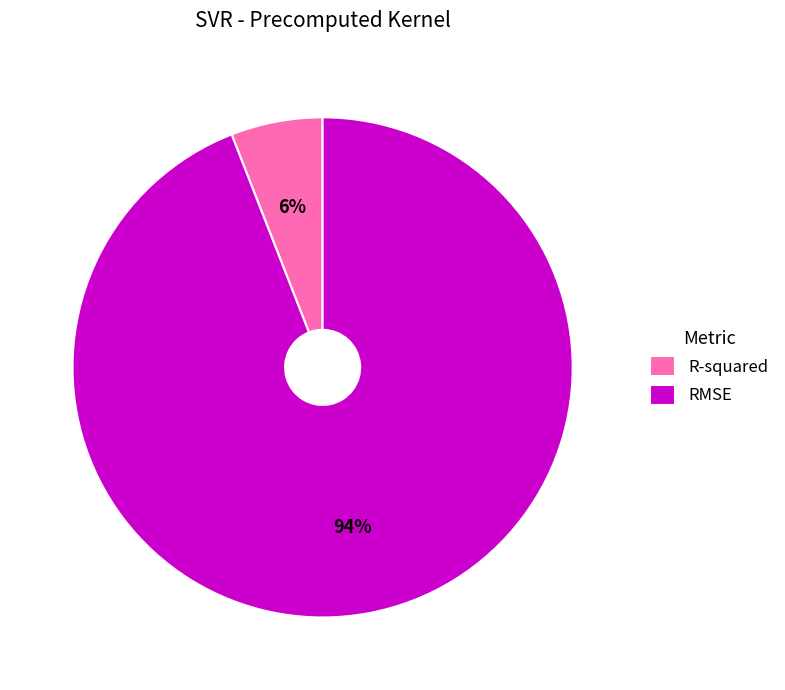

How many slices are in this pie chart?

2